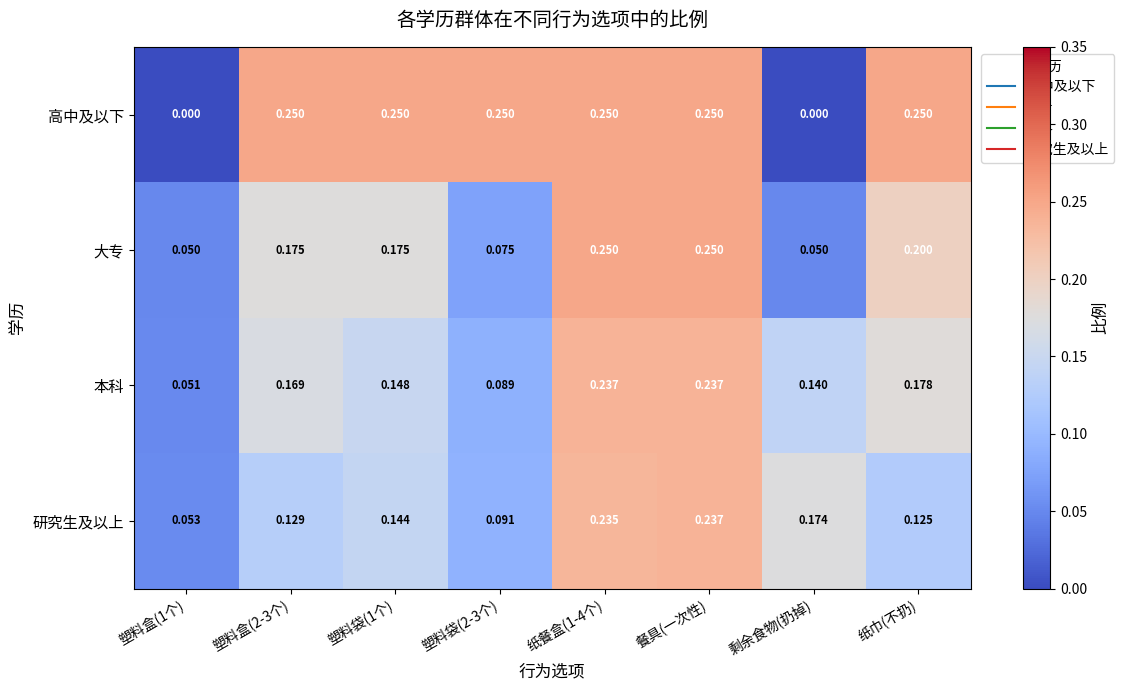

At which label does 研究生及以上 reach its peak?

餐具(一次性)